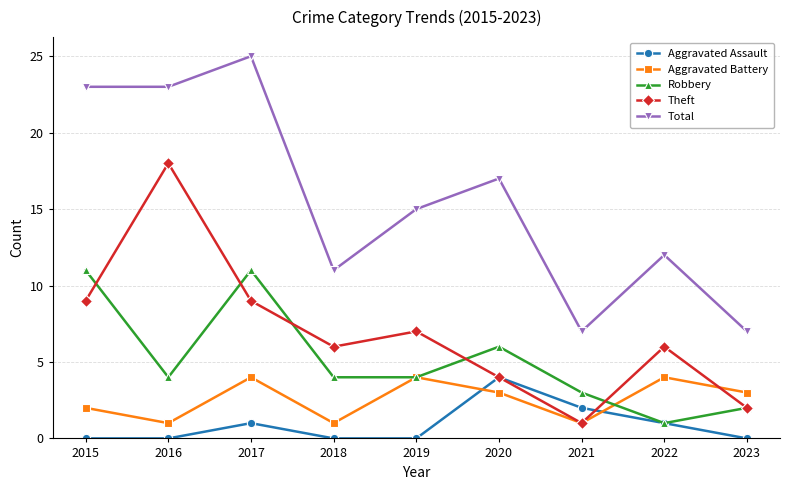

Where is the first local maximum for Robbery?

2017